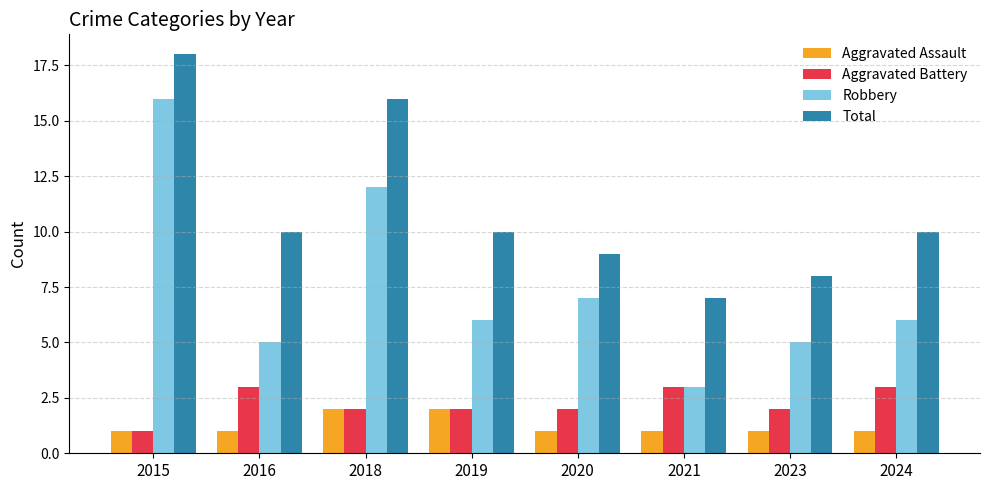

Rank the series at 2024 from lowest to highest value.

Aggravated Assault, Aggravated Battery, Robbery, Total